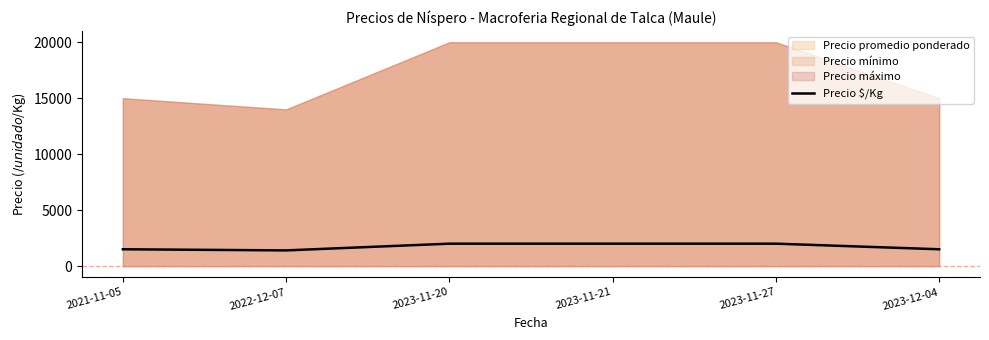

Where is the first local minimum?

2022-12-07